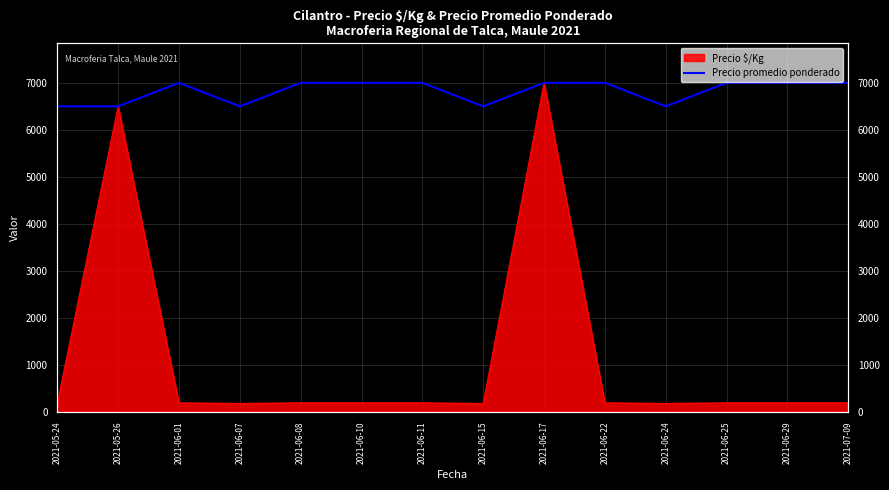

What is the label of the 5th point from the right?

2021-06-22